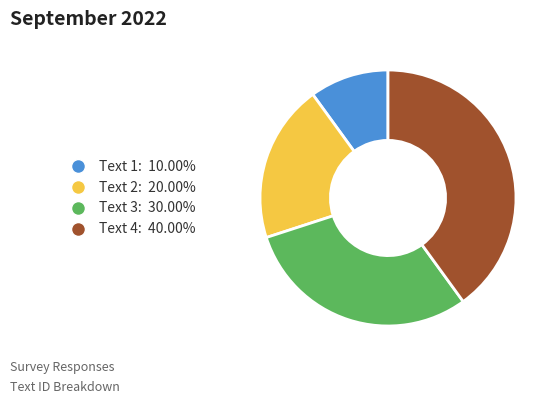

Is Text 2: 20.00% the majority of the pie?

No